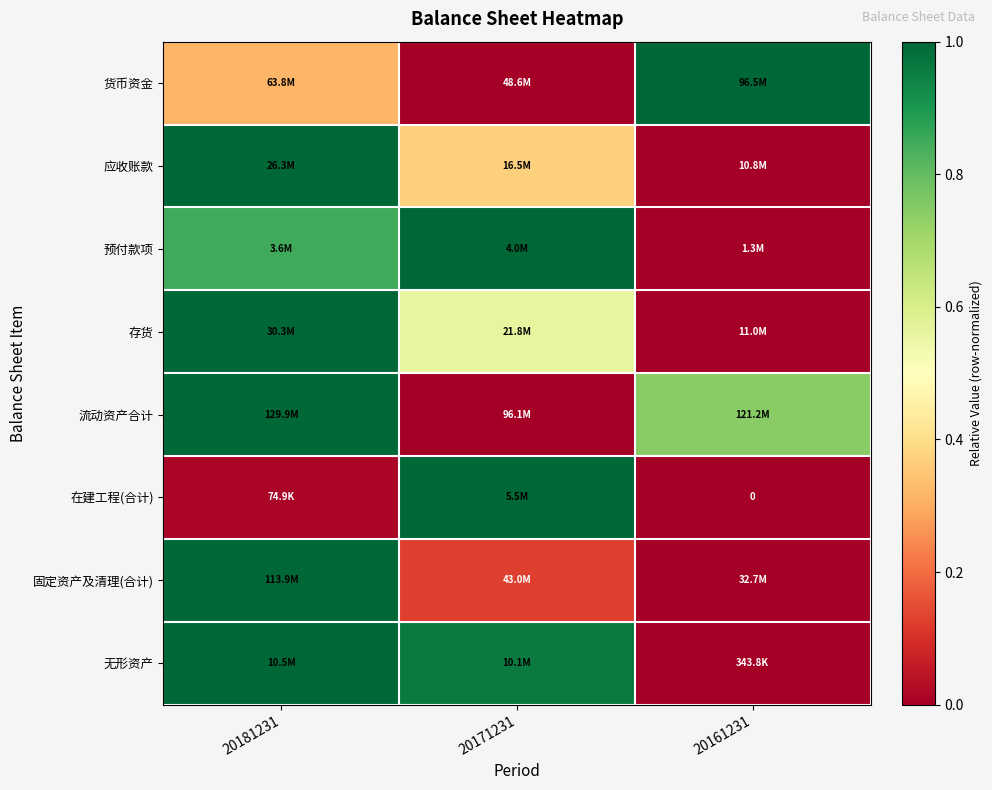

What is the highest value of the 流动资产合计 series?

1.0